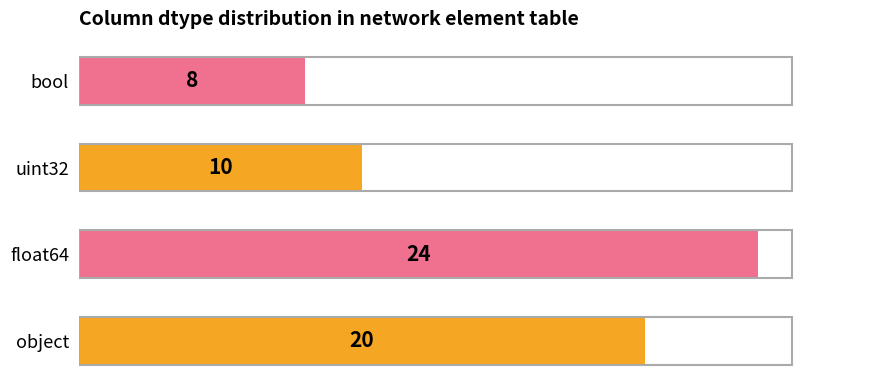

The chart shows a value of 15 at uint32. True or false?

False